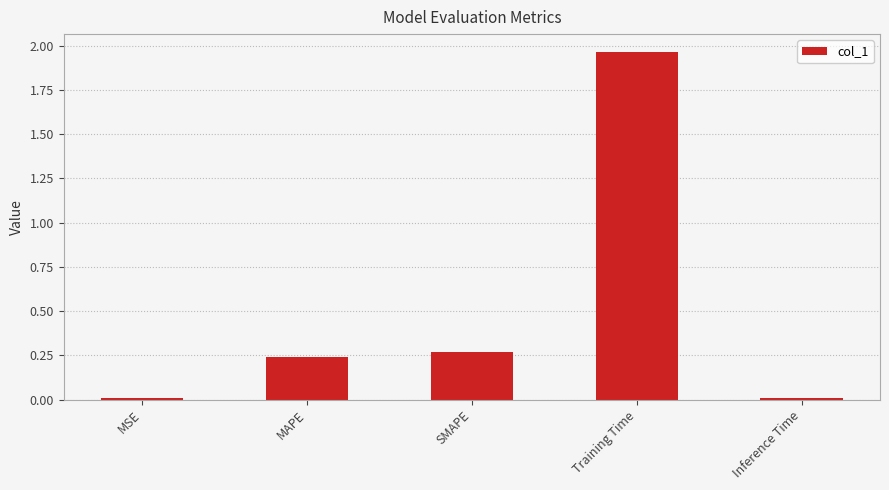

What is the label of the 5th bar from the right?

MSE